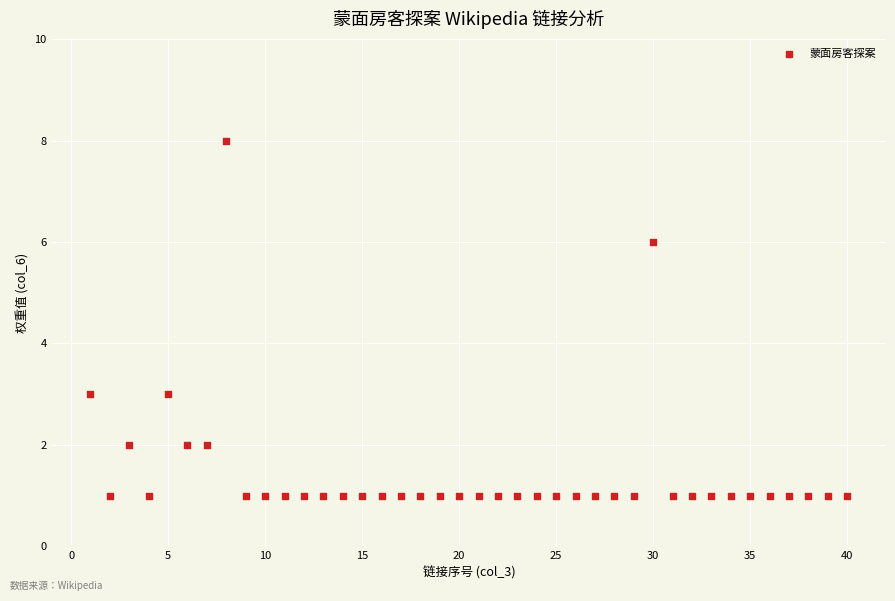

What is the range of Y values (max minus min)?

7